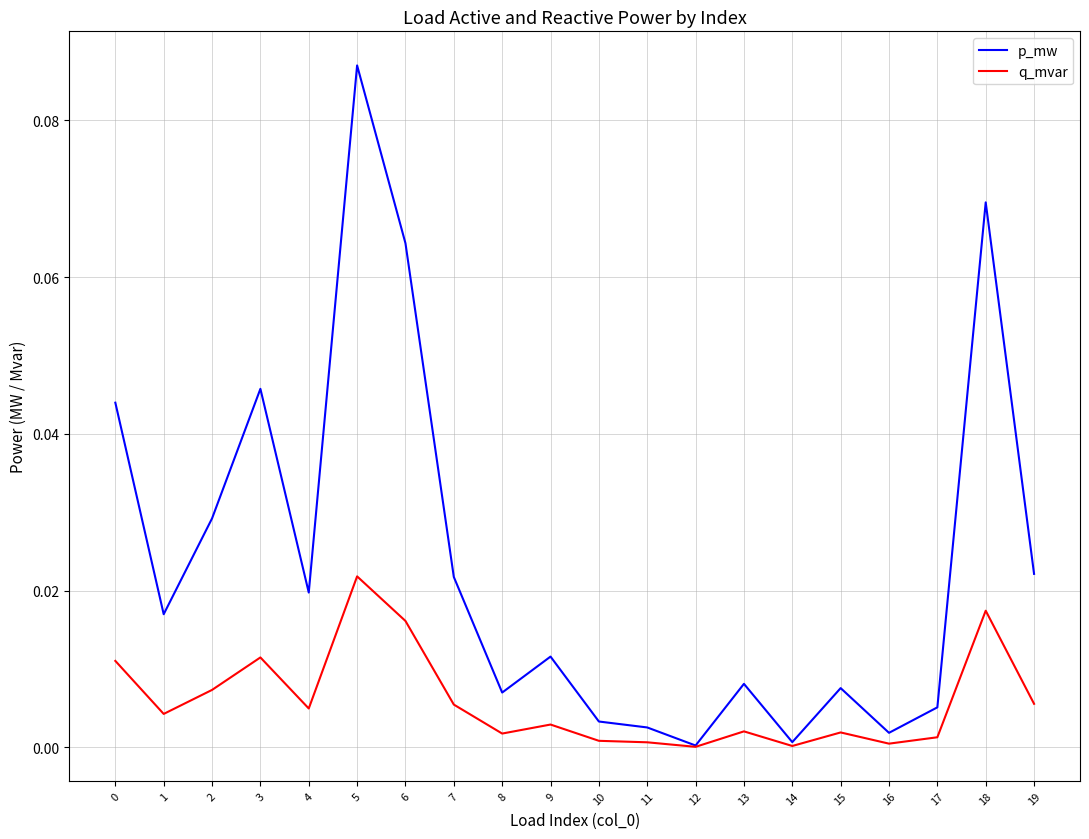

The value of p_mw at 18 is 0.0. True or false?

False